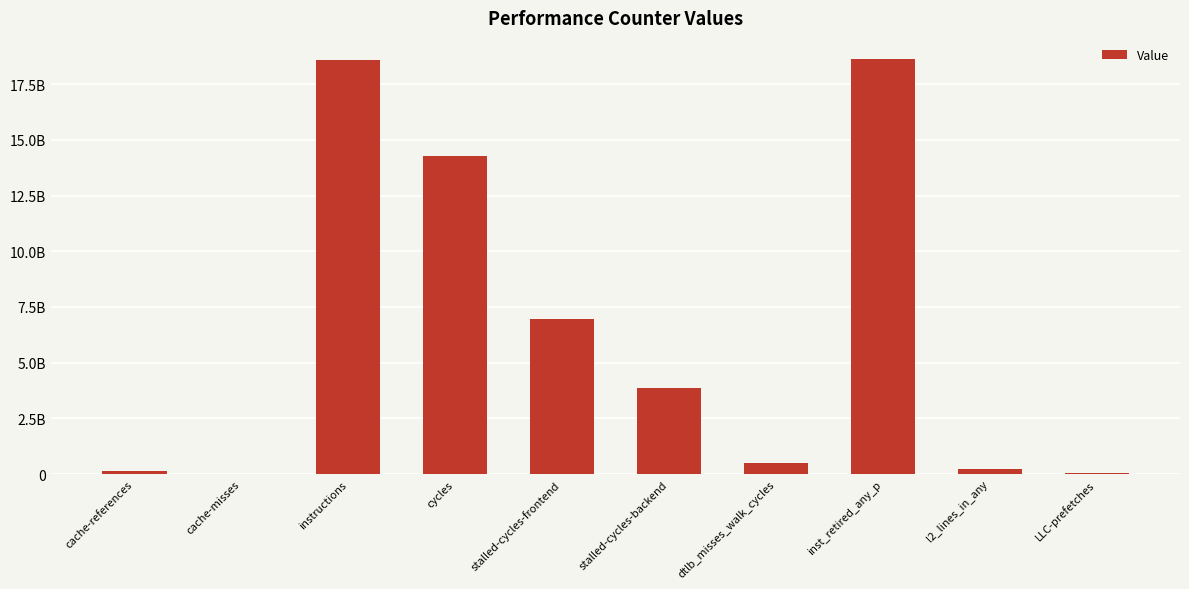

Reading left to right, transcribe all the data shown in this chart.

151296778	22135993	18587423177	14287313476	6961344568	3884496445	494687134	18642141683	212299691	65630723